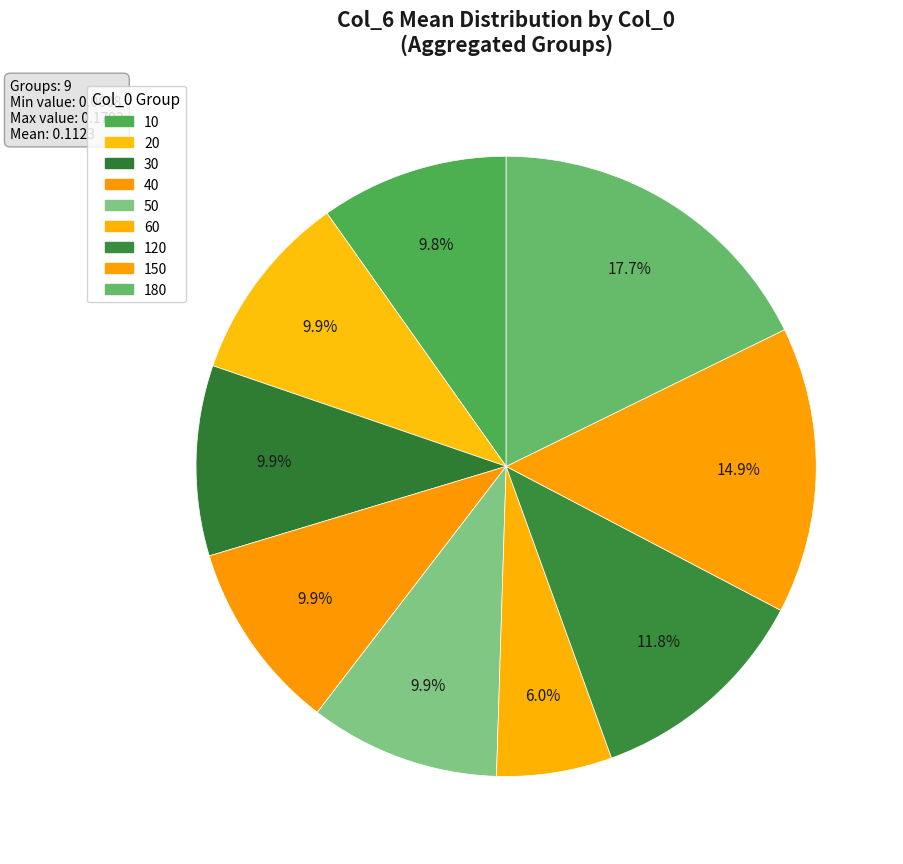

To the nearest percent, what is the average slice percentage?

11%